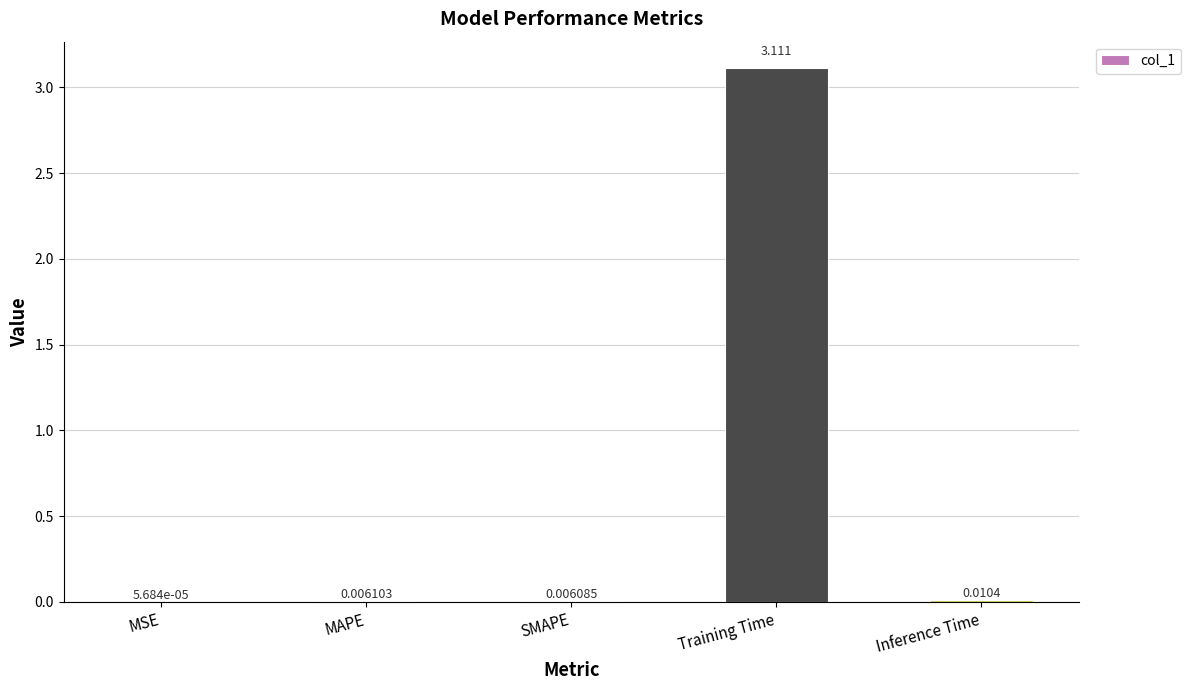

Which has a higher value, Inference Time or Training Time?

Training Time